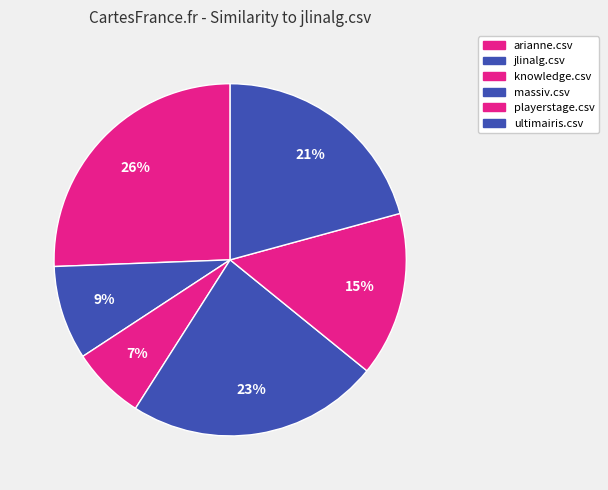

Rank the categories by value from lowest to highest.

knowledge.csv, jlinalg.csv, playerstage.csv, ultimairis.csv, massiv.csv, arianne.csv